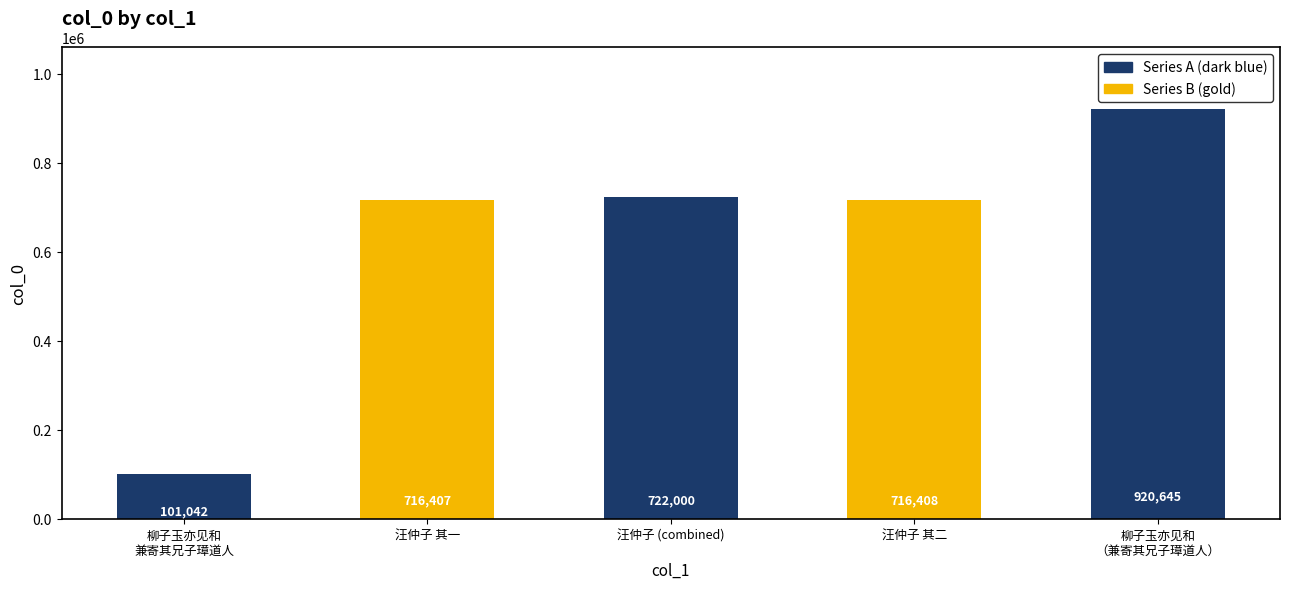

What position from the left is 汪仲子 (combined)?

3